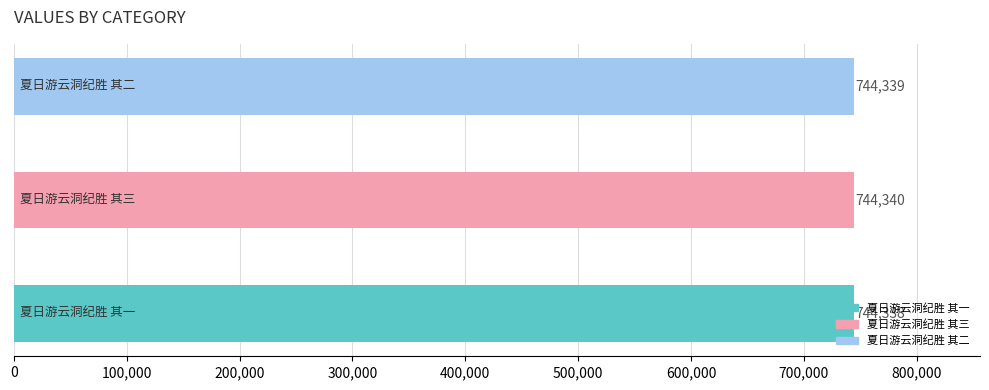

Where does the data first go above 744339?

夏日游云洞纪胜 其三